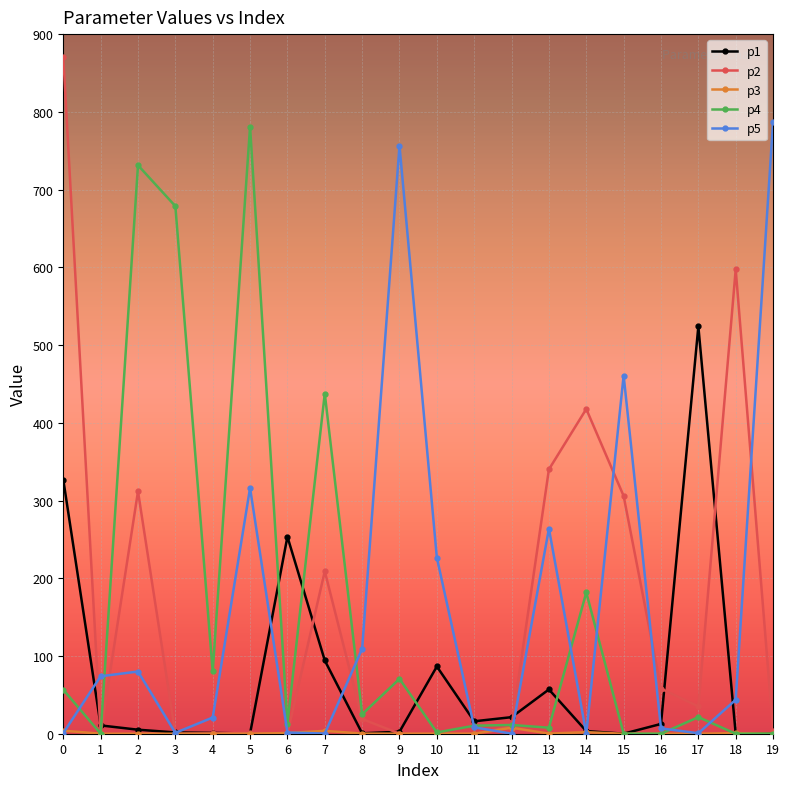

Which series has the largest range (max minus min)?

p2